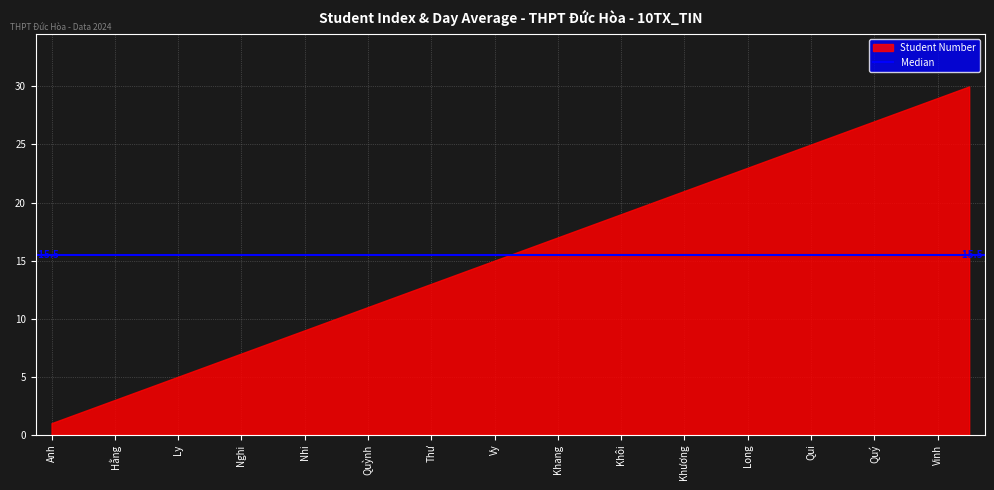

Which has a higher value, Khang or Hằng?

Khang